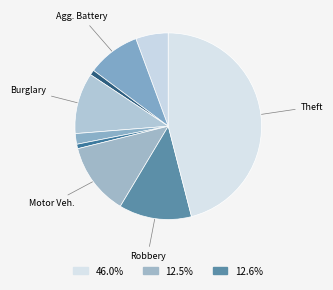

How many segments does this pie chart have?

9